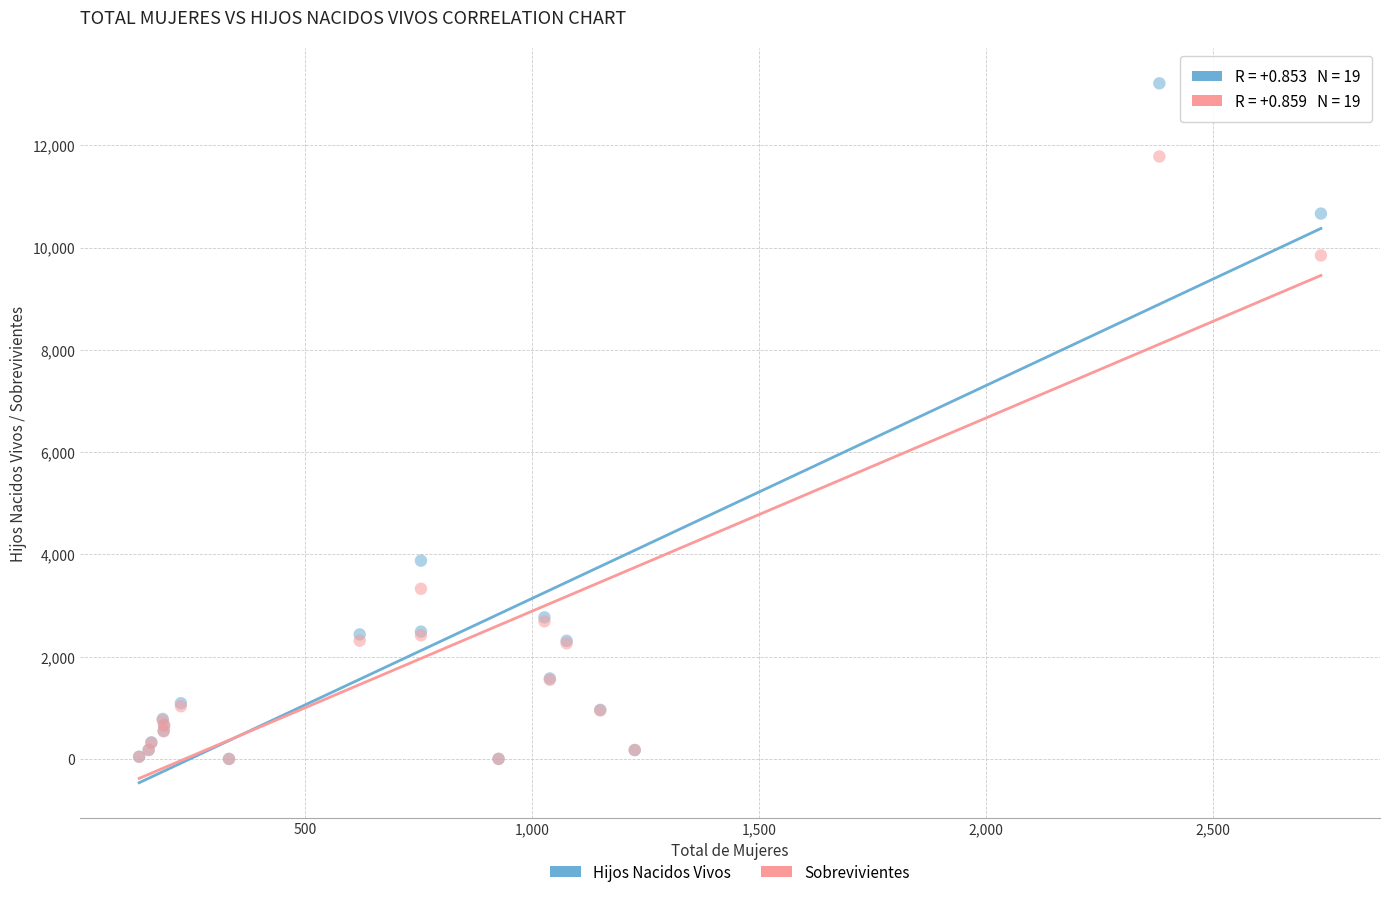

What are all the series names shown in the legend?

Hijos Nacidos Vivos, Sobrevivientes